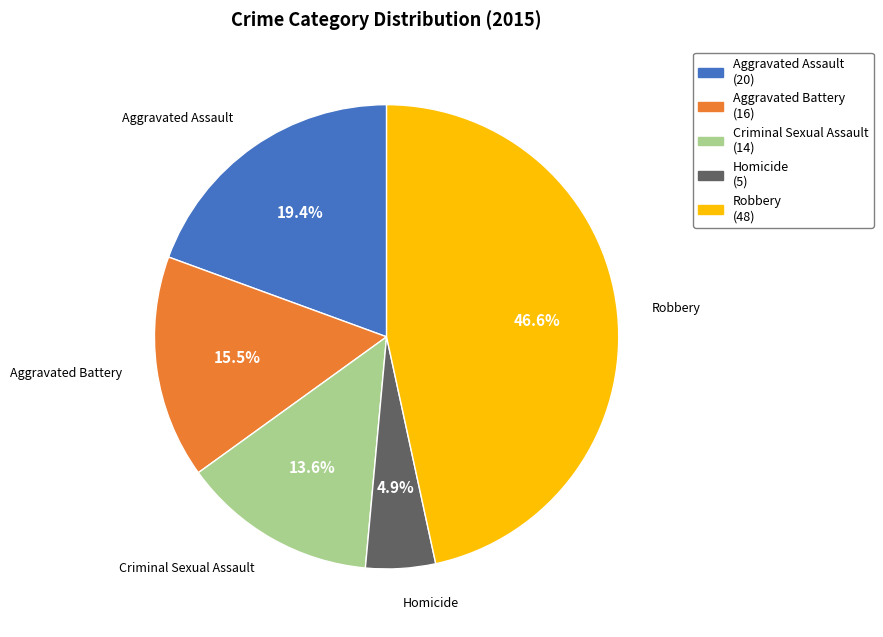

Is there any slice that represents more than half of the pie?

No